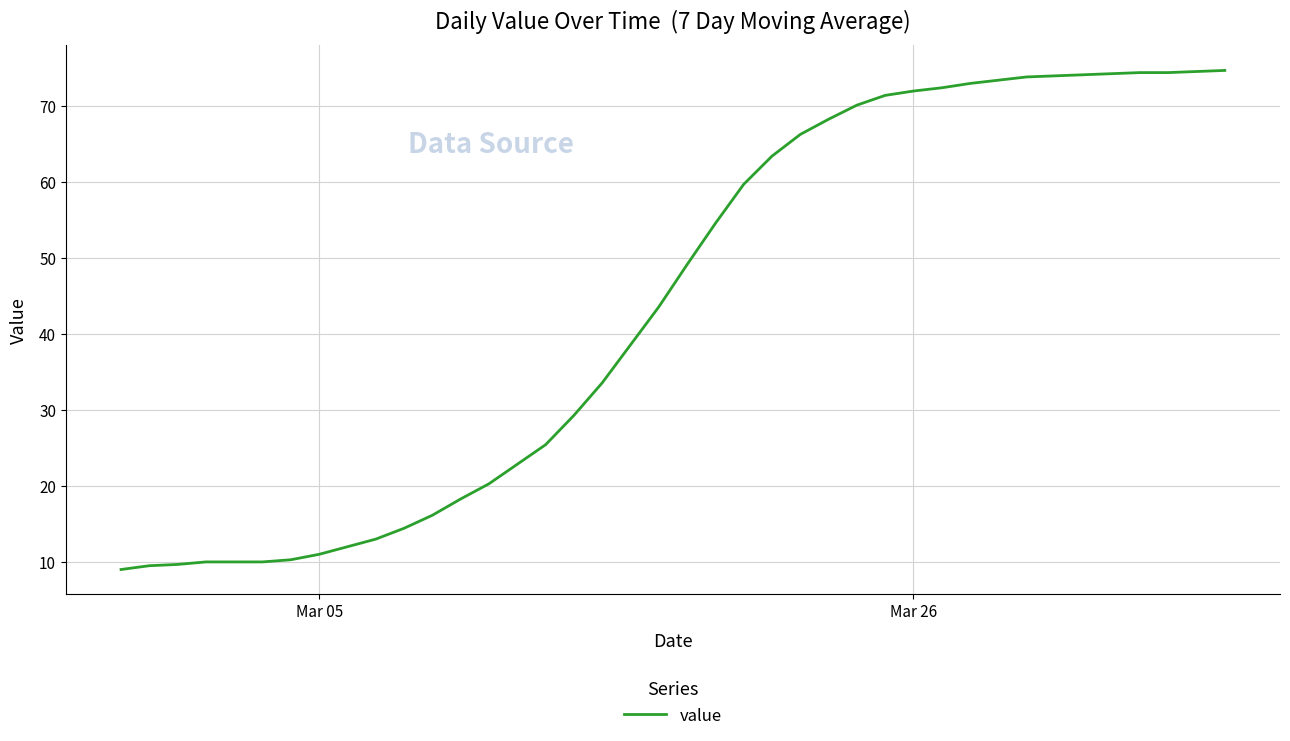

What is the difference between the maximum and minimum values?

65.7